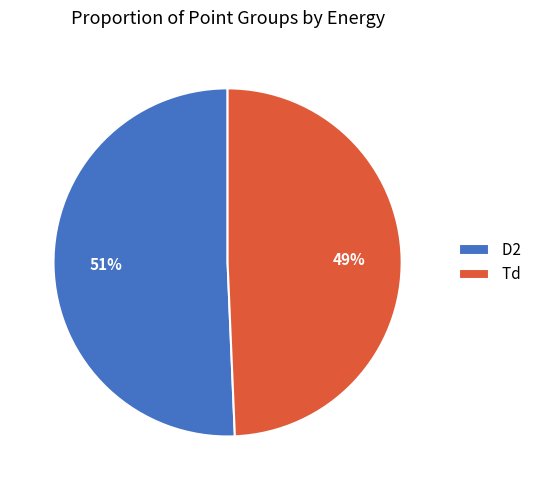

Does D2 account for over 50% of the chart?

Yes